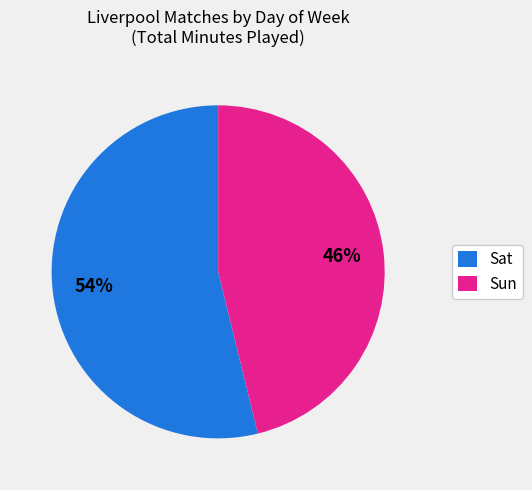

To the nearest percent, what is the difference between the largest and smallest slice percentages?

8%